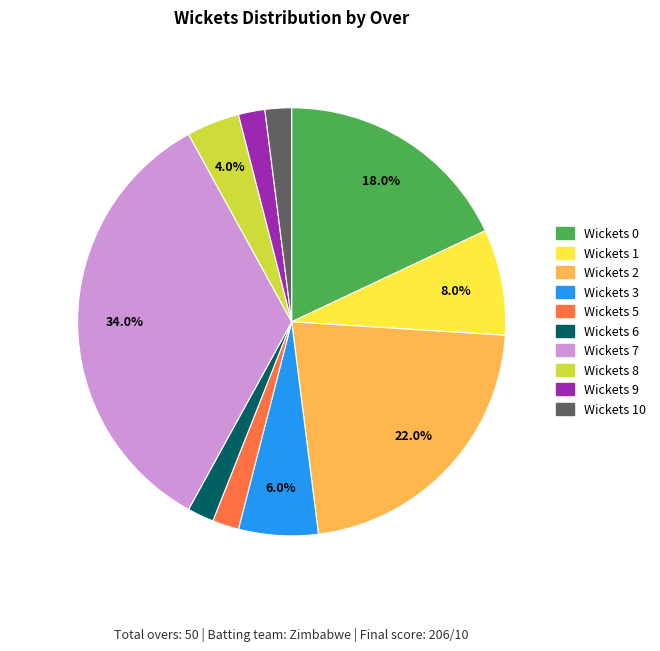

Is there a majority slice in this chart?

No